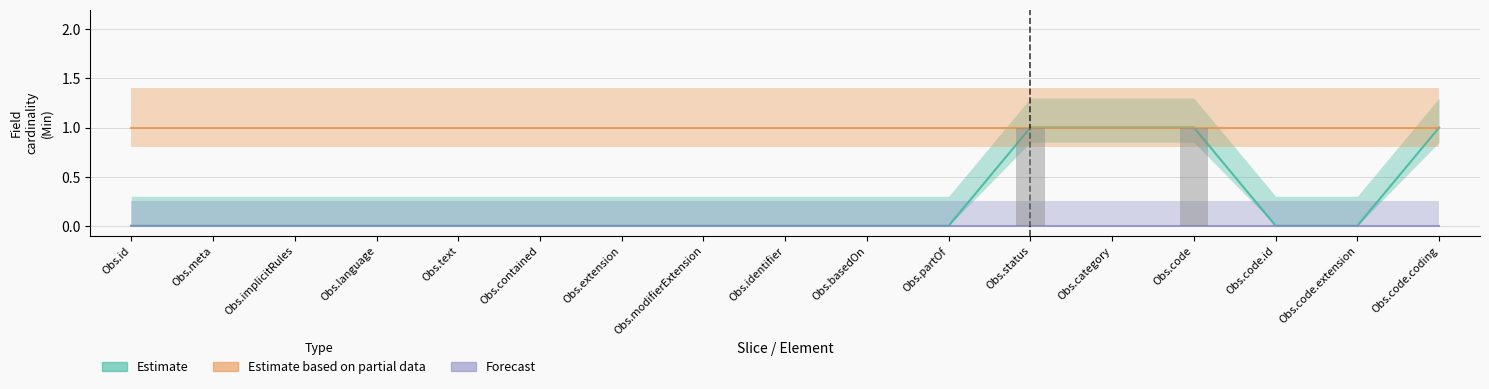

Is the value of Forecast at Obs.text greater than the value of Estimate based on partial data at Obs.language?

No